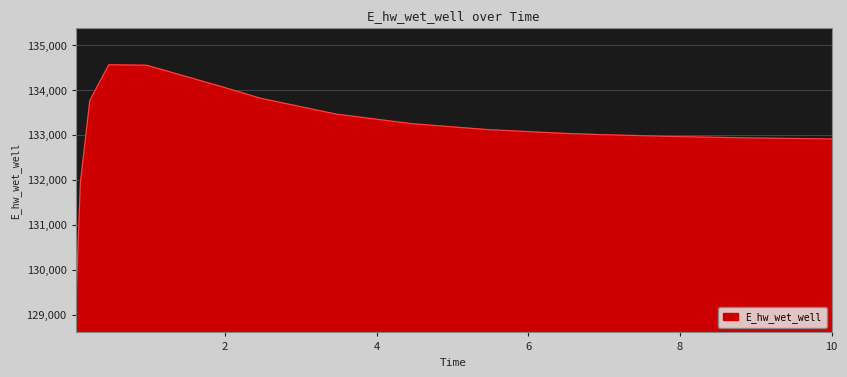

What is the minimum value shown in the chart?

129043.4